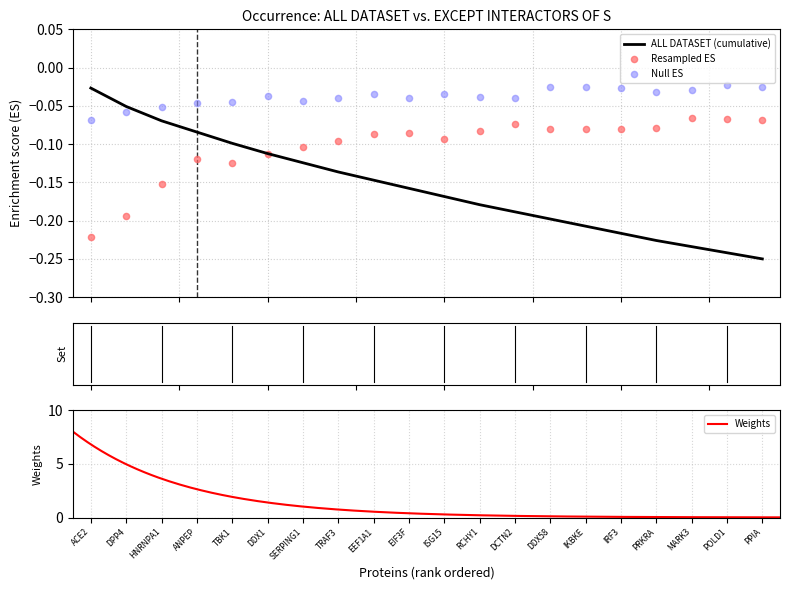

What is the change in value from ACE2 to MARK3?

+0.2